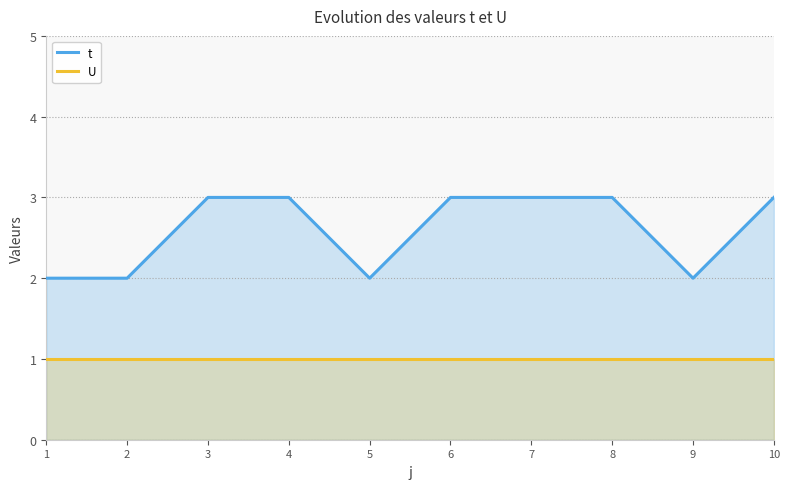

True or false: U has more than 2 points higher than both neighbors.

False